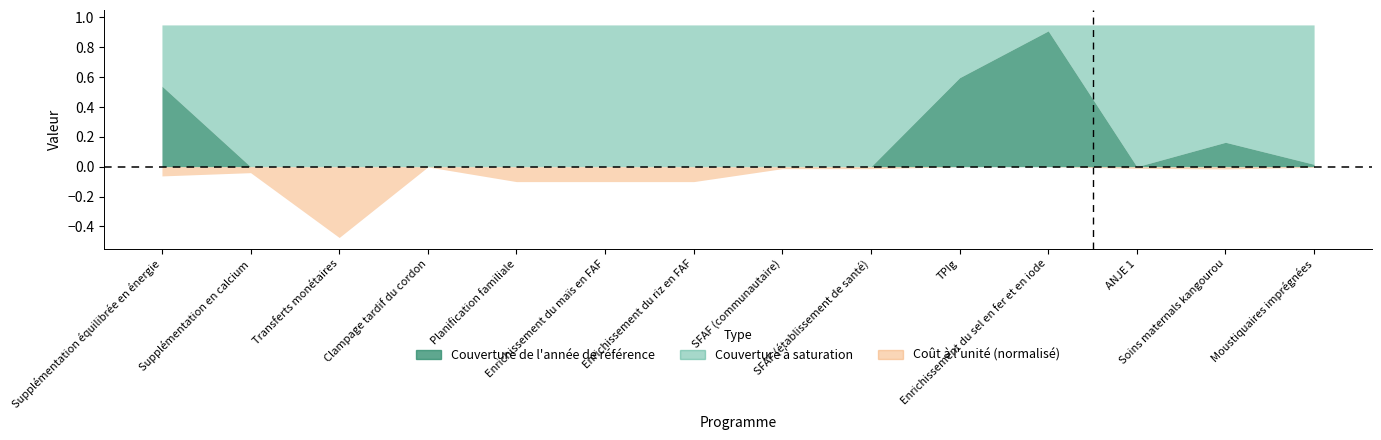

True or false: Coût à l'unité (US$) normalisé has more than 1 points higher than both neighbors.

True